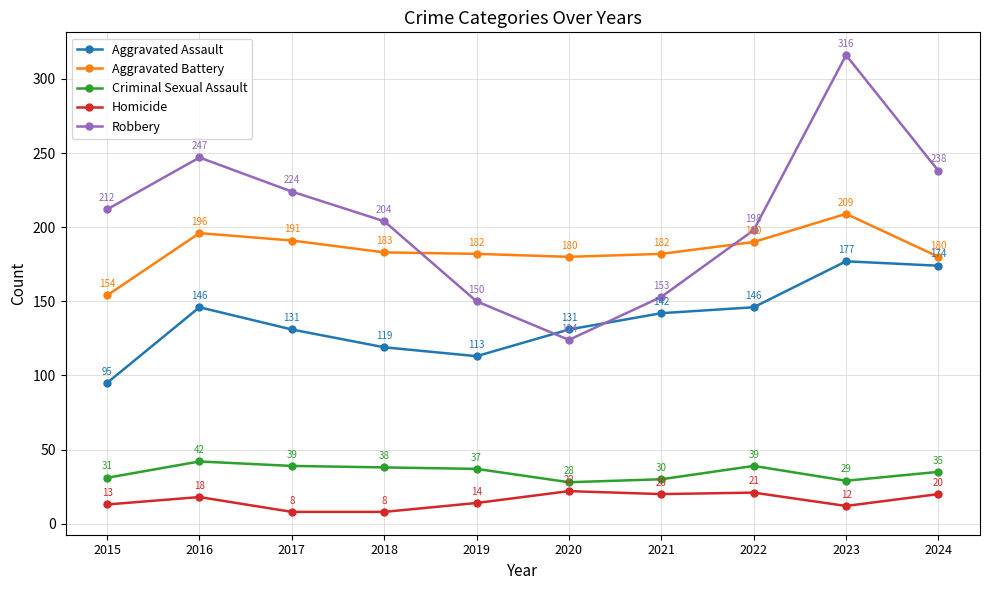

Where does the Criminal Sexual Assault series first go above 37?

2016